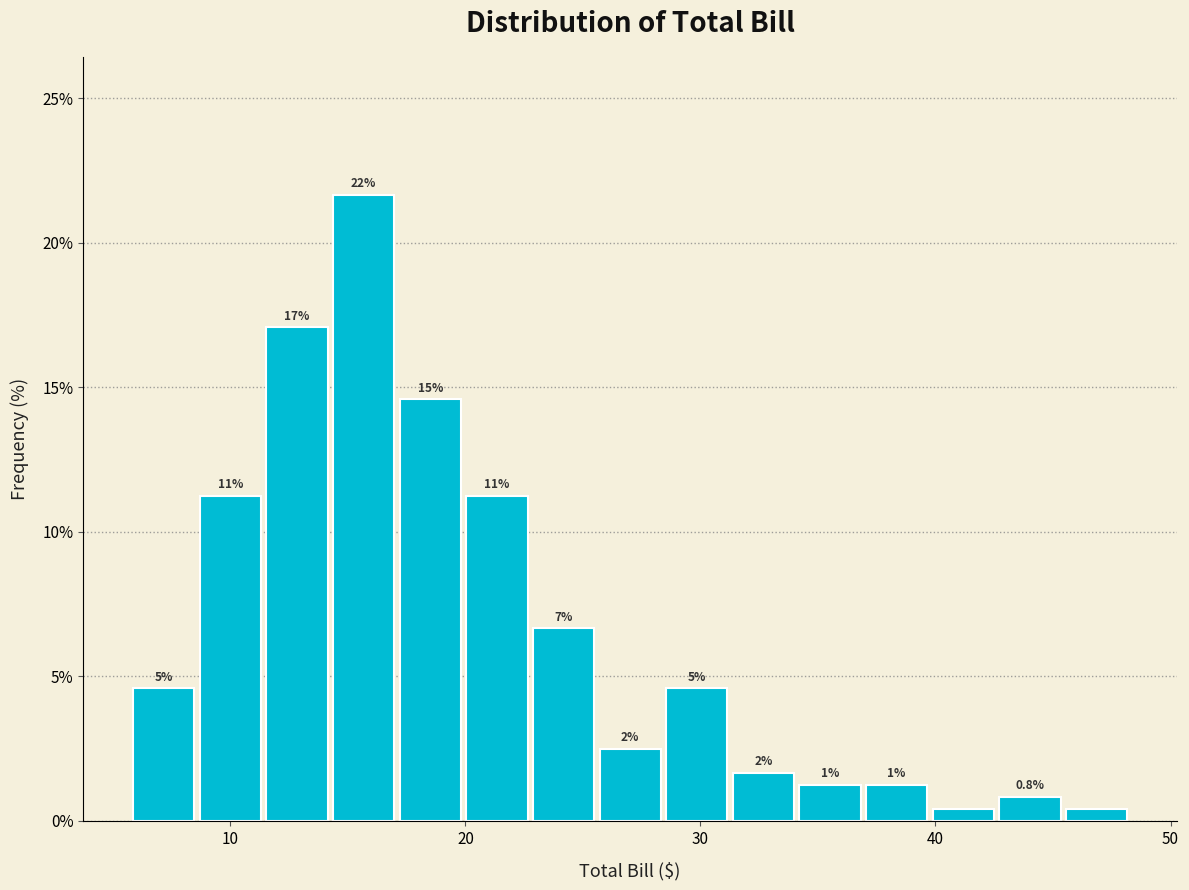

Around what value on the x-axis is the tallest bar? Give the approximate position of its centre, as read against the axis.

16